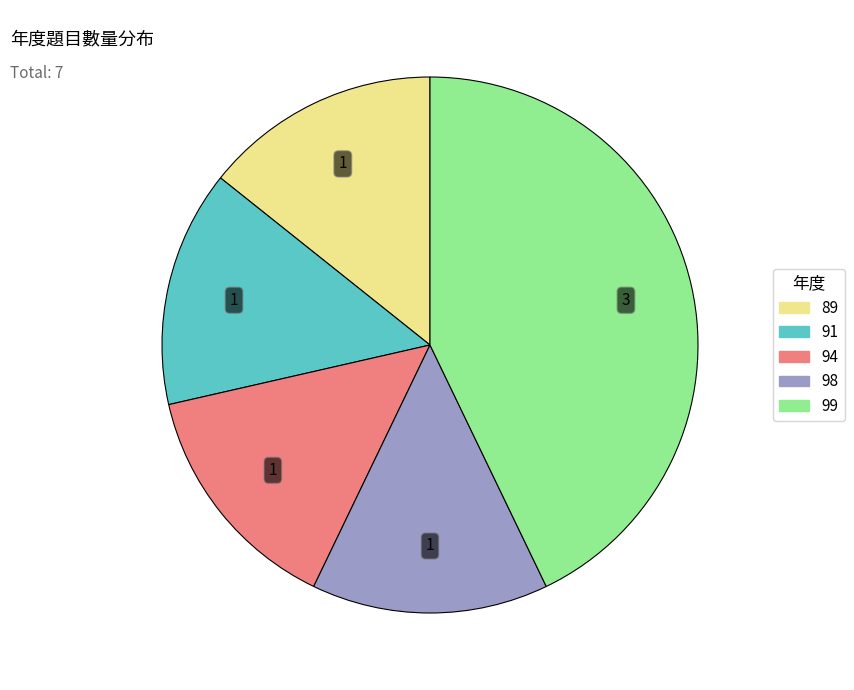

How many segments does this pie chart have?

5